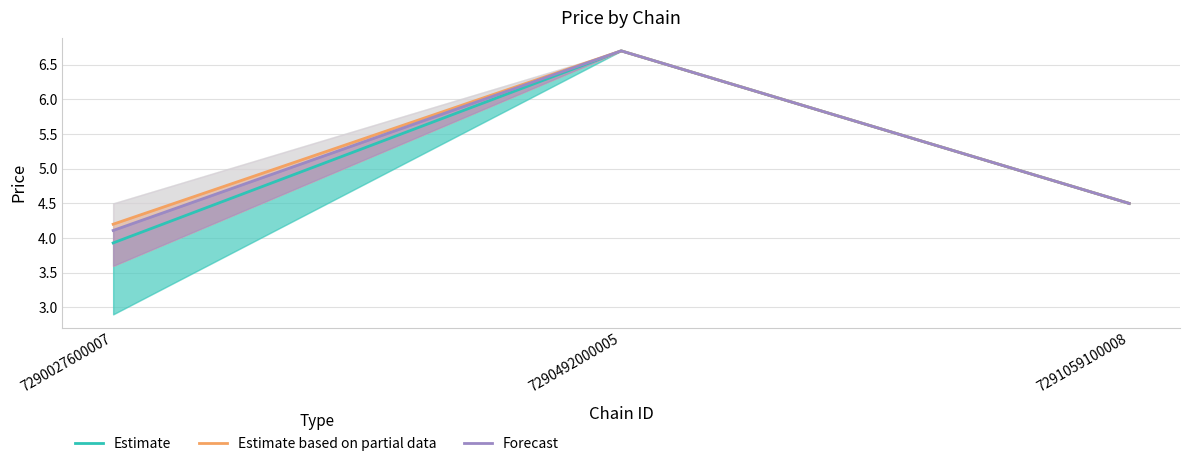

What is the difference between the highest and lowest values at 7290027600007?

0.3